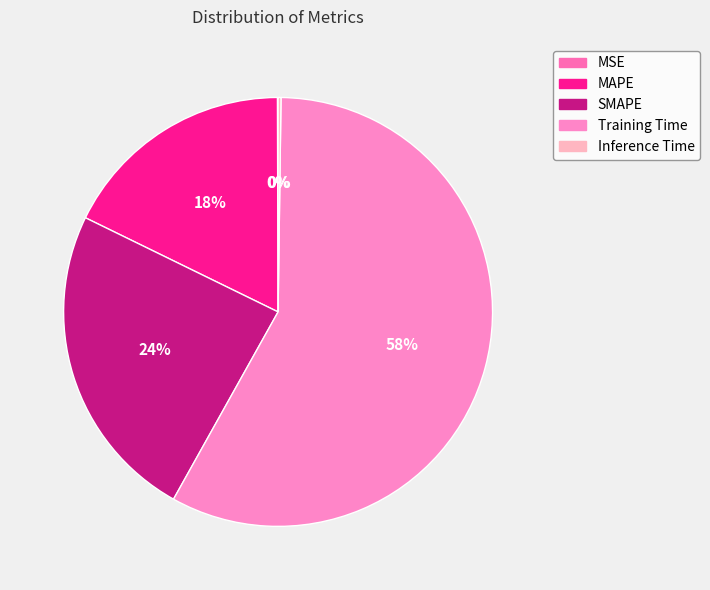

What is the ratio of the value at SMAPE to the value at Training Time?

0.4